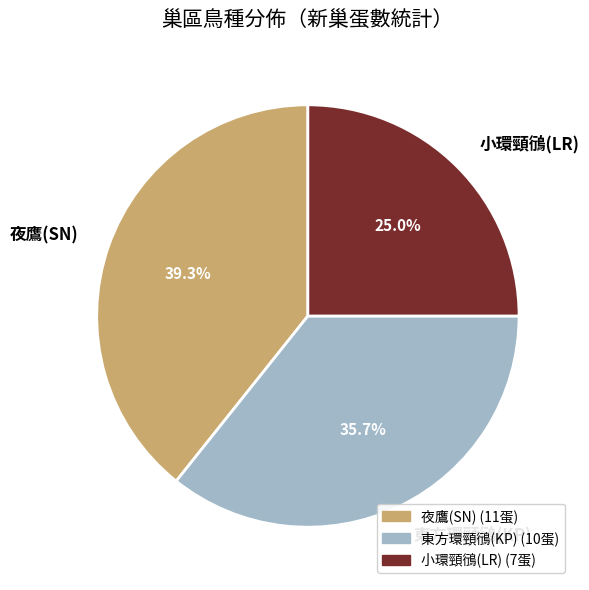

Between 夜鷹(SN) and 東方環頸鴴(KP), which is larger?

夜鷹(SN)